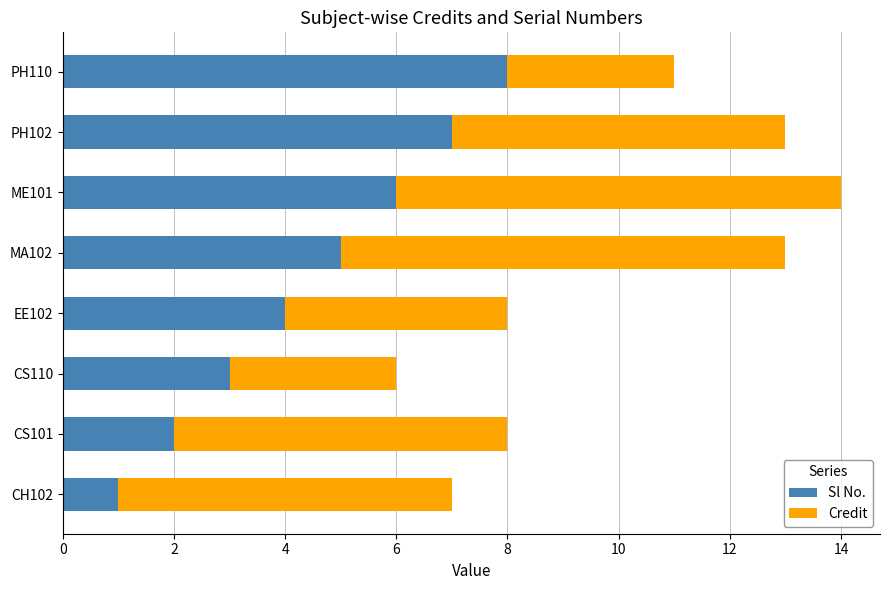

The Sl No. series shows 6 at ME101. True or false?

True